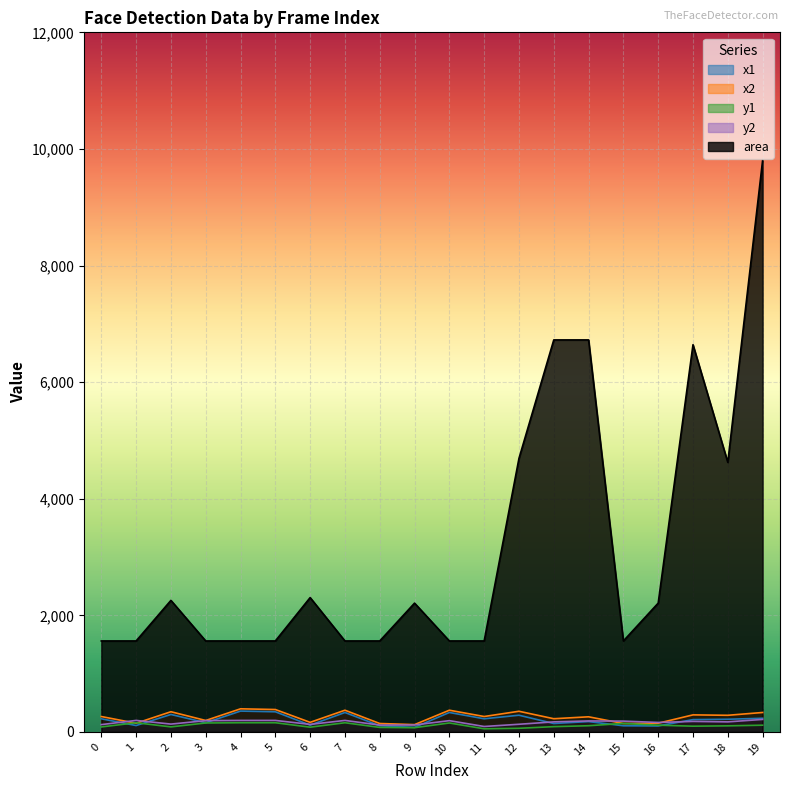

What is the total value across all series at 19?

10697